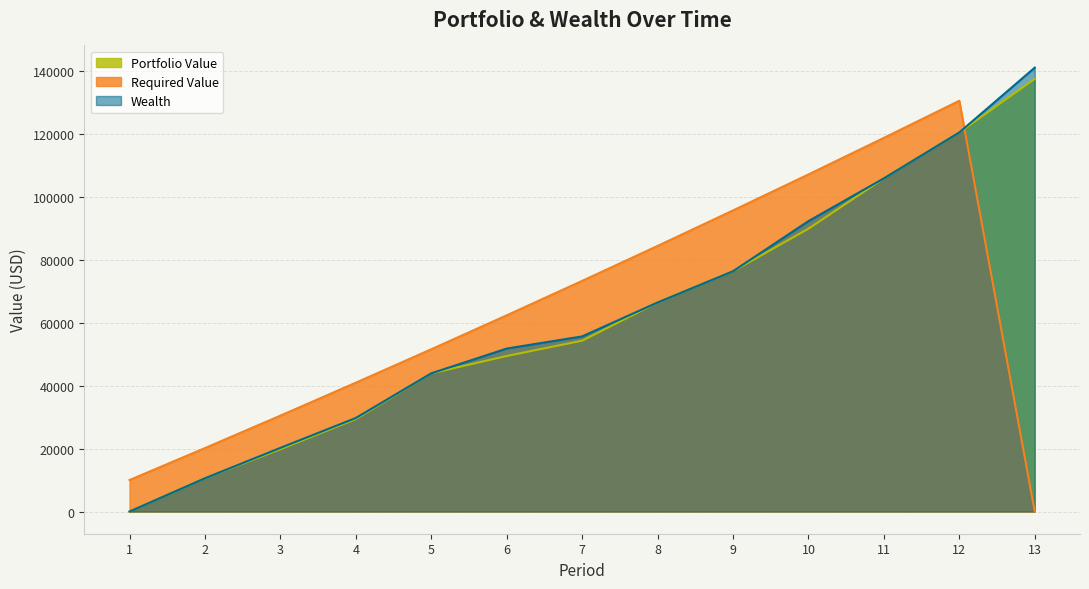

Rank the series by their average value, from lowest to highest.

Portfolio Value, Wealth, Required Value